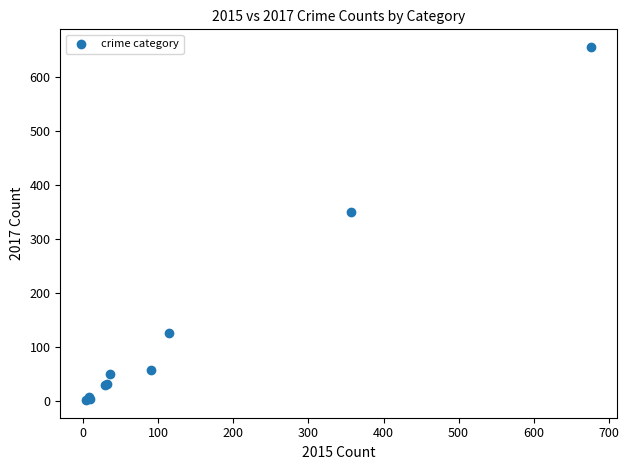

What Y value in the scatter plot is closest to 329?

350